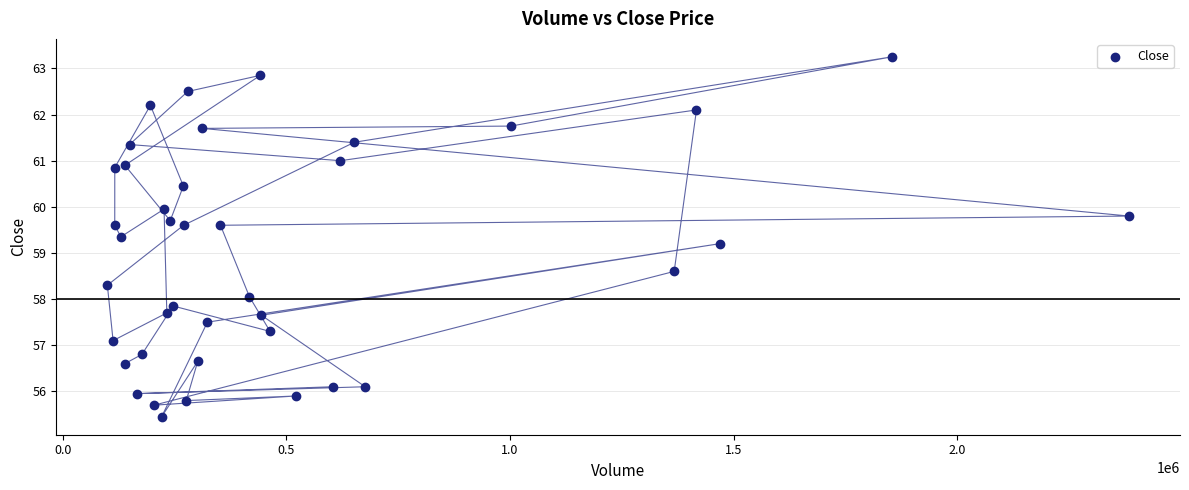

What Y value in the scatter plot is closest to 59?

59.2